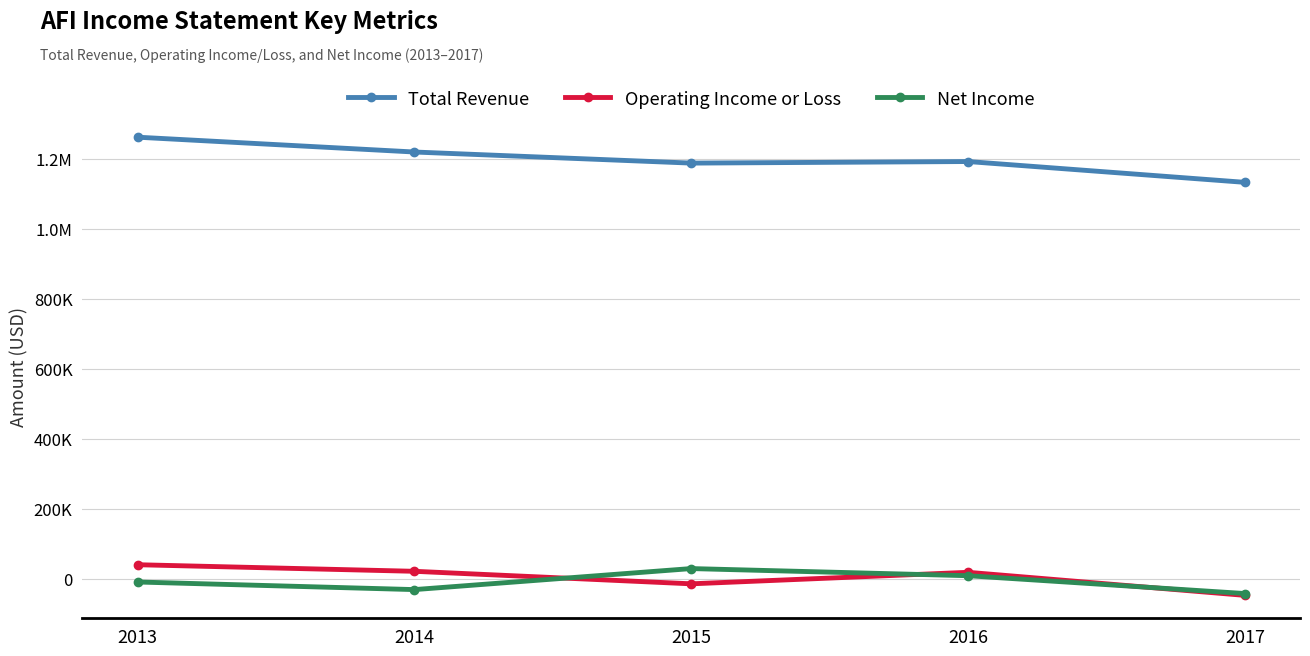

In Operating Income or Loss, how many points are lower than both neighbors (excluding endpoints)?

1